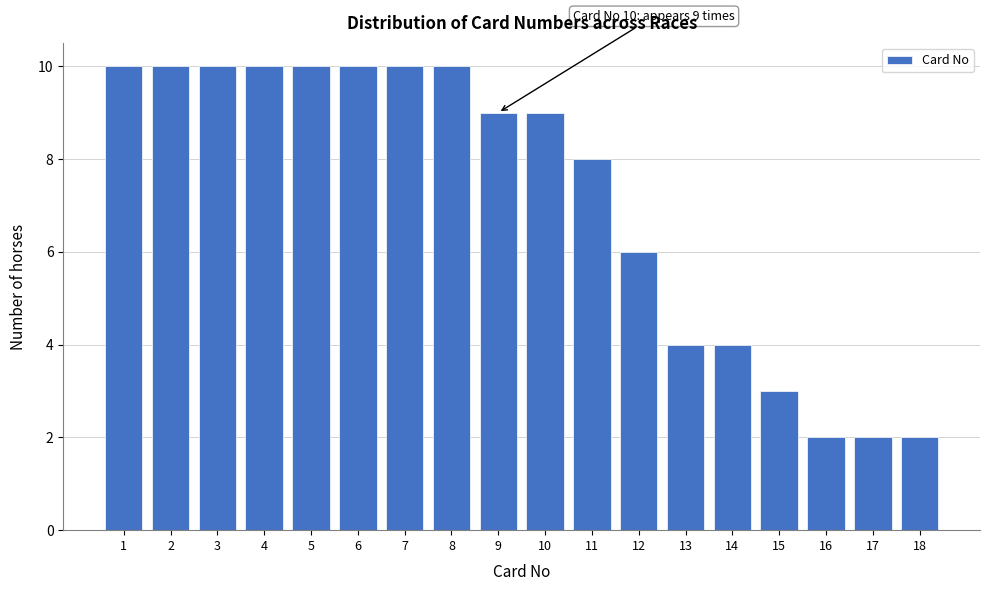

Reading left to right, what are all the values shown in this chart?

1=10	2=10	3=10	4=10	5=10	6=10	7=10	8=10	9=9	10=9	11=8	12=6	13=4	14=4	15=3	16=2	17=2	18=2